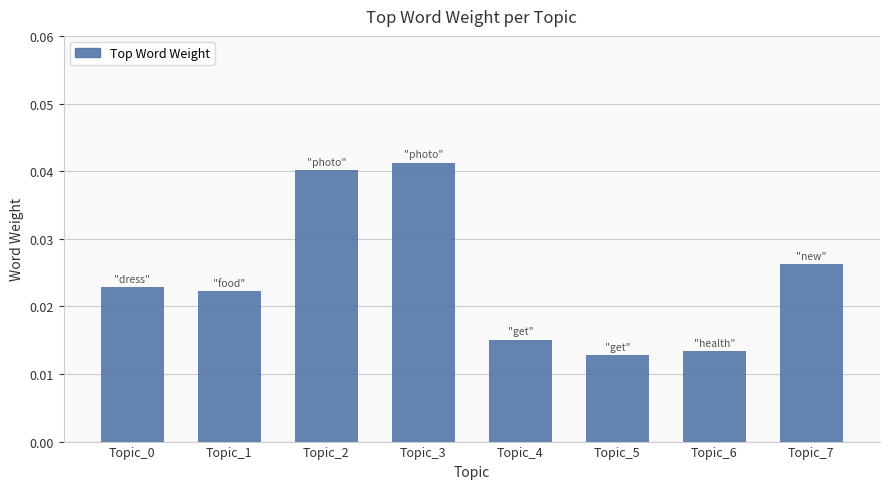

Count the values in the range 0 to 1.

8